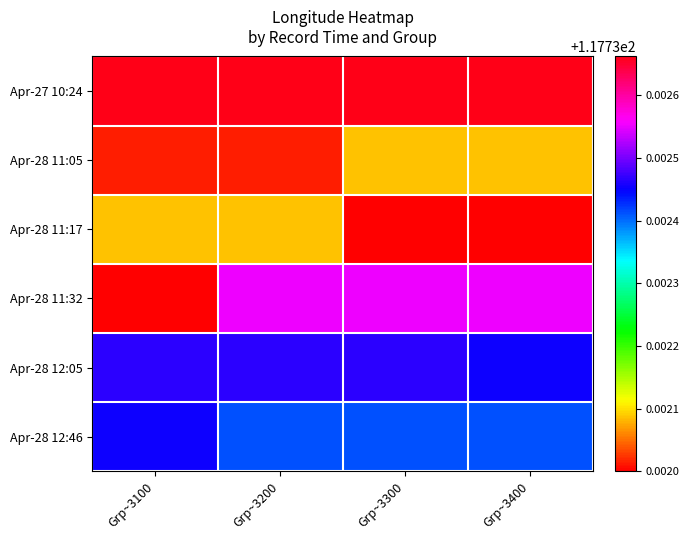

List the series in order of their peak value, lowest first.

Apr-28 11:05, Apr-28 11:17, Apr-28 12:46, Apr-28 12:05, Apr-28 11:32, Apr-27 10:24